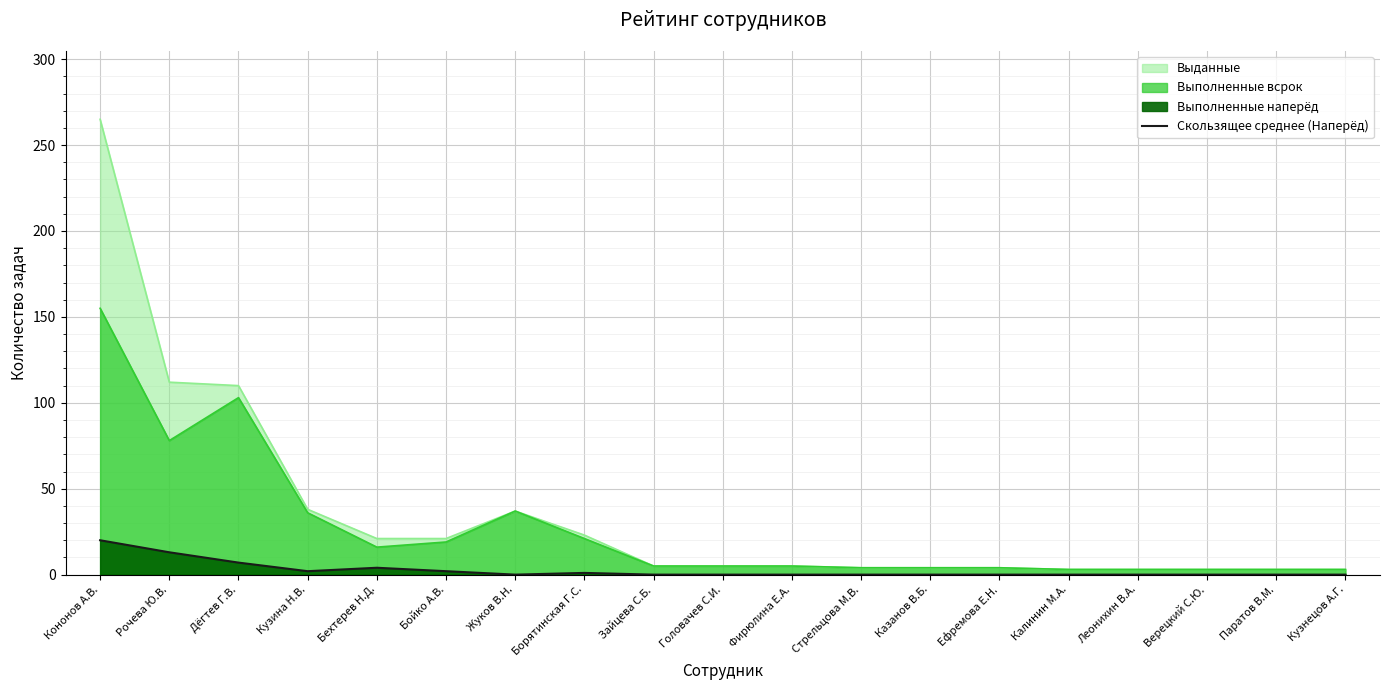

Reading right to left, list all the values displayed in this chart.

0	0	0	0	0	0	0	0	0	0	0	1	0	2	4	2	7	13	20